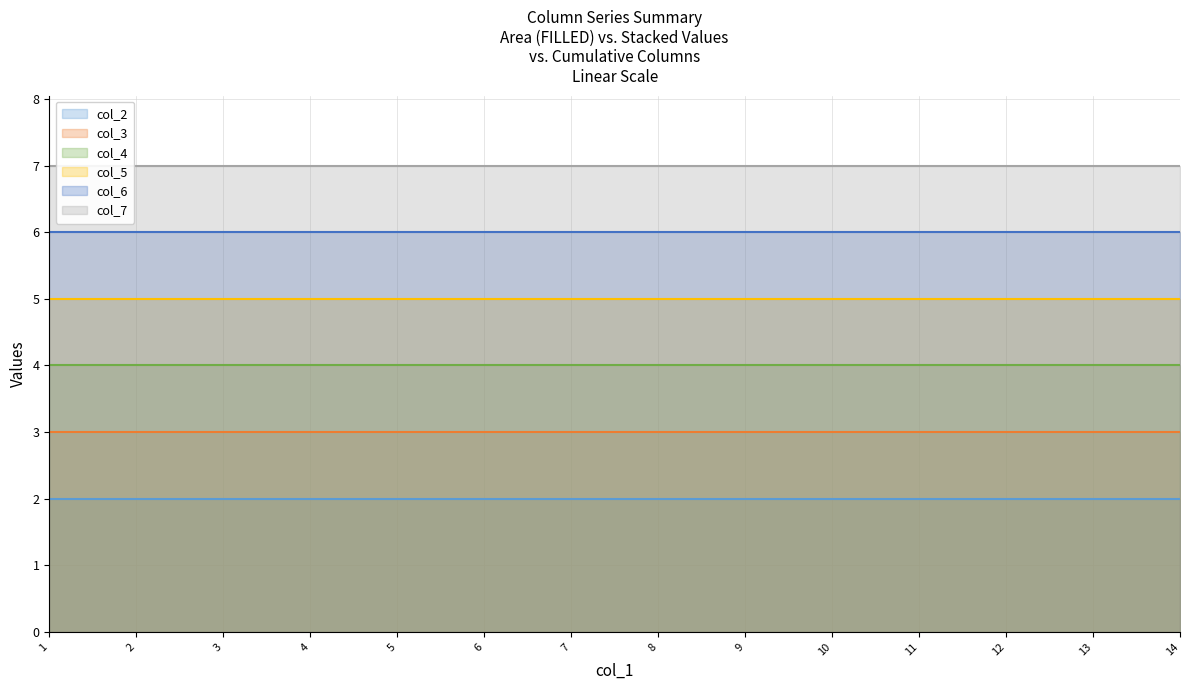

Reading left to right, what are all the values shown in this chart?

col_2: 1=2	2=2	3=2	4=2	5=2	6=2	7=2	8=2	9=2	10=2	11=2	12=2	13=2	14=2
col_3: 1=3	2=3	3=3	4=3	5=3	6=3	7=3	8=3	9=3	10=3	11=3	12=3	13=3	14=3
col_4: 1=4	2=4	3=4	4=4	5=4	6=4	7=4	8=4	9=4	10=4	11=4	12=4	13=4	14=4
col_5: 1=5	2=5	3=5	4=5	5=5	6=5	7=5	8=5	9=5	10=5	11=5	12=5	13=5	14=5
col_6: 1=6	2=6	3=6	4=6	5=6	6=6	7=6	8=6	9=6	10=6	11=6	12=6	13=6	14=6
col_7: 1=7	2=7	3=7	4=7	5=7	6=7	7=7	8=7	9=7	10=7	11=7	12=7	13=7	14=7